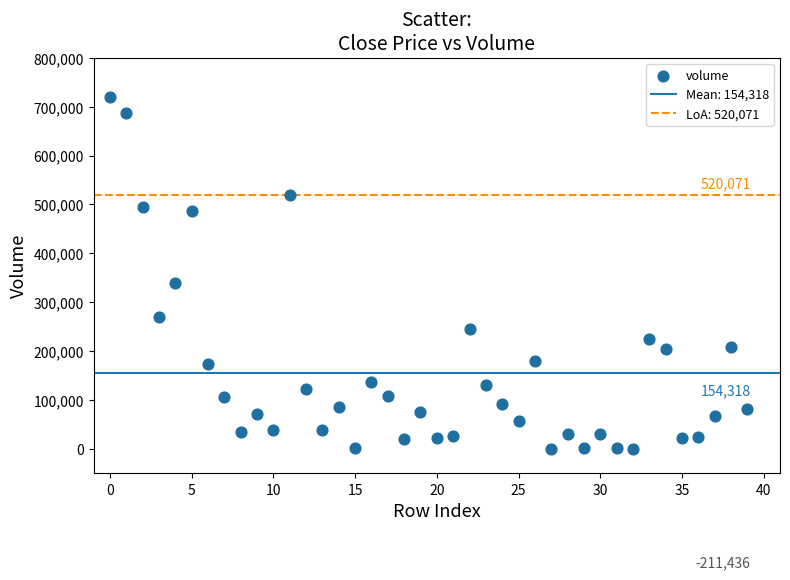

What Y value in the scatter plot is closest to 359655?

339905